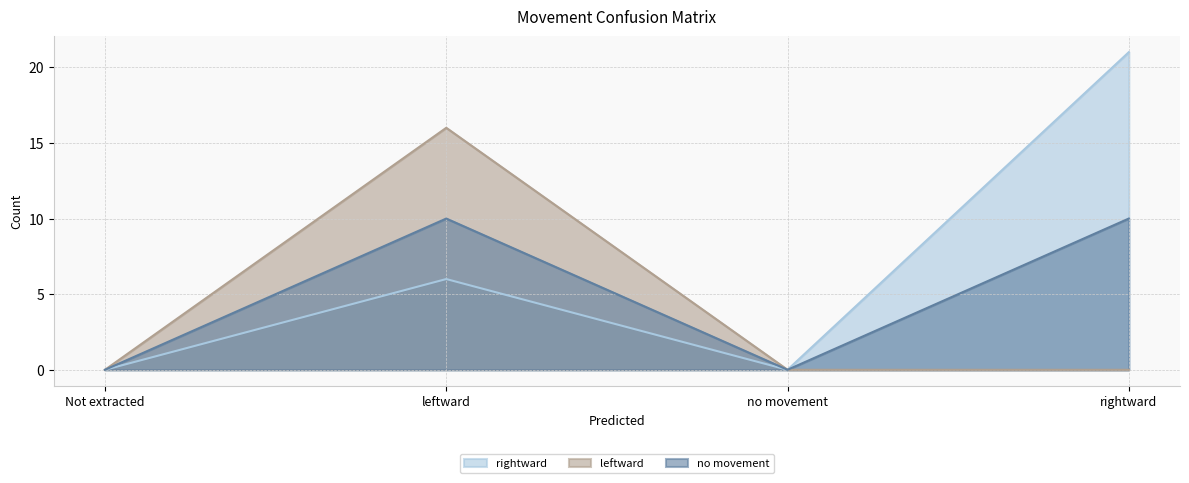

True or false: rightward and no movement intersect in this chart.

False